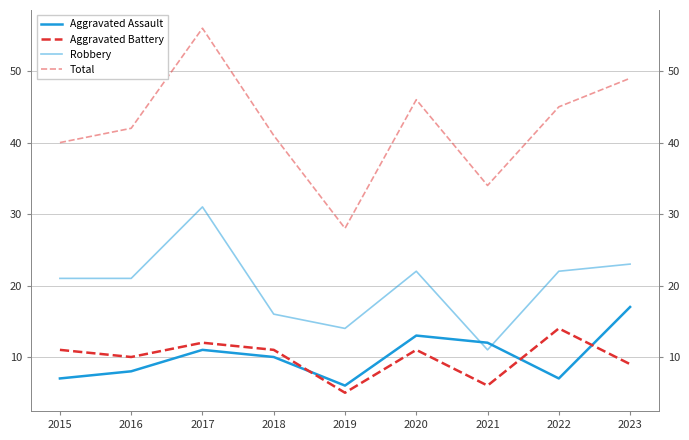

What is the sum of the Total values at 2021 and 2016?

76